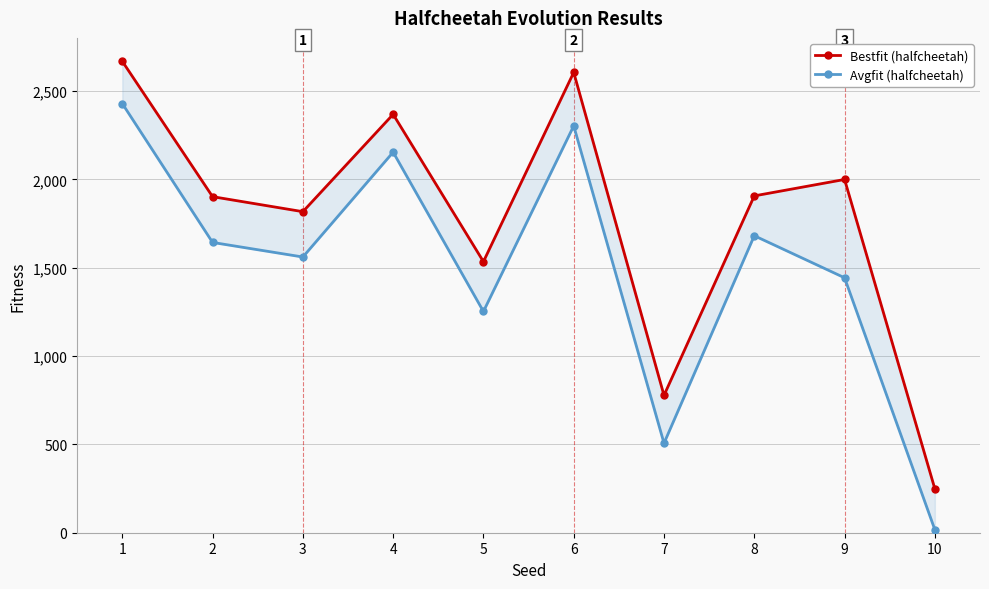

What is the average value of the Bestfit (halfcheetah) series?

1782.5